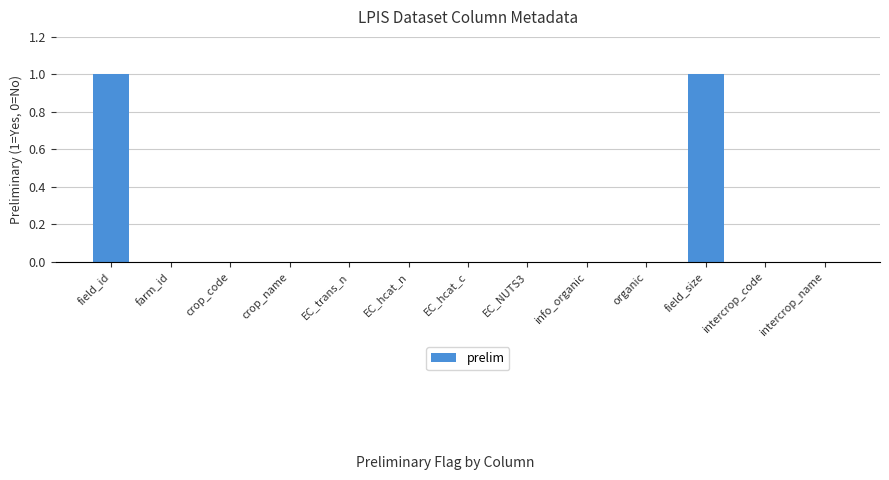

The chart shows a value of 0 at intercrop_name. True or false?

True